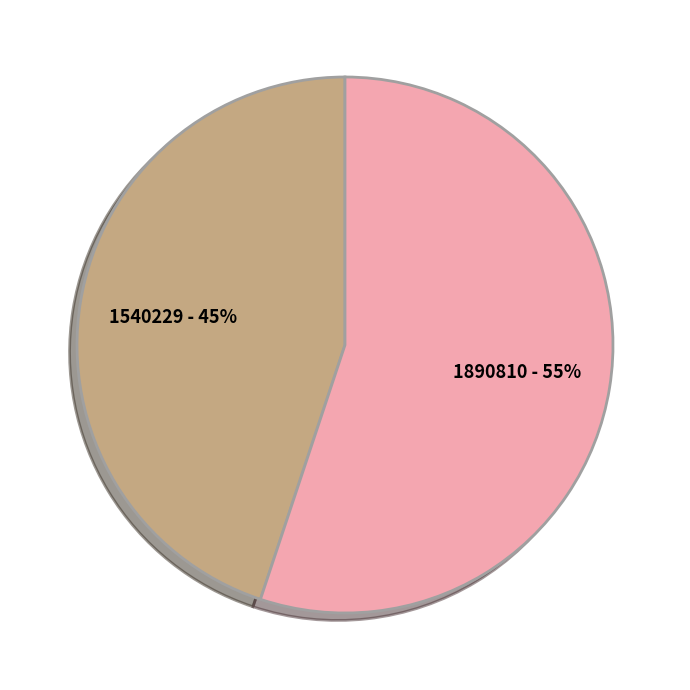

To the nearest percent, what is the average slice percentage?

50%